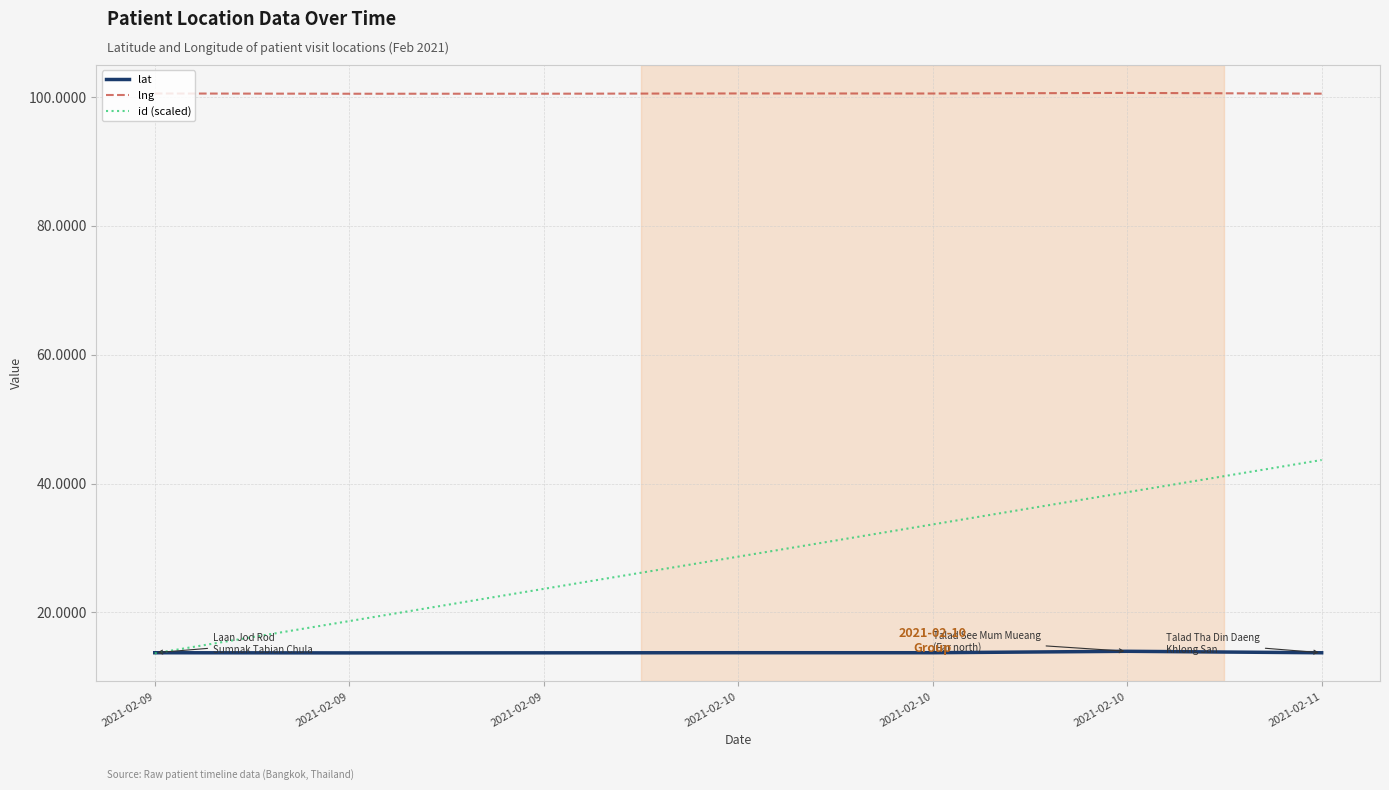

What is the difference between the highest and lowest values at 2021-02-10?

86.8